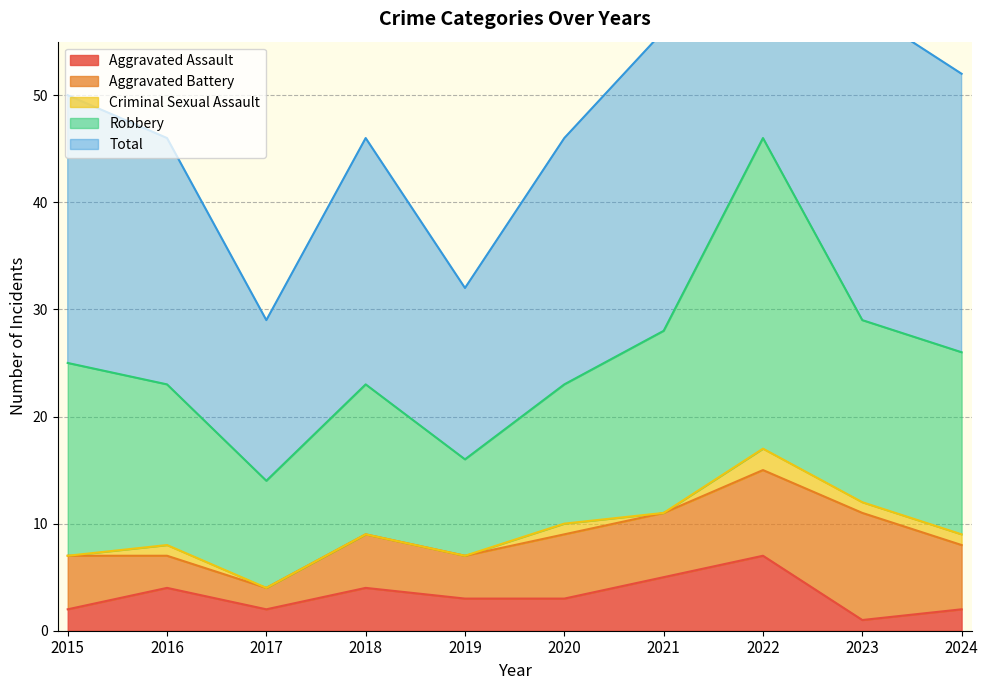

What is the difference between the highest and lowest values at 2021?

28